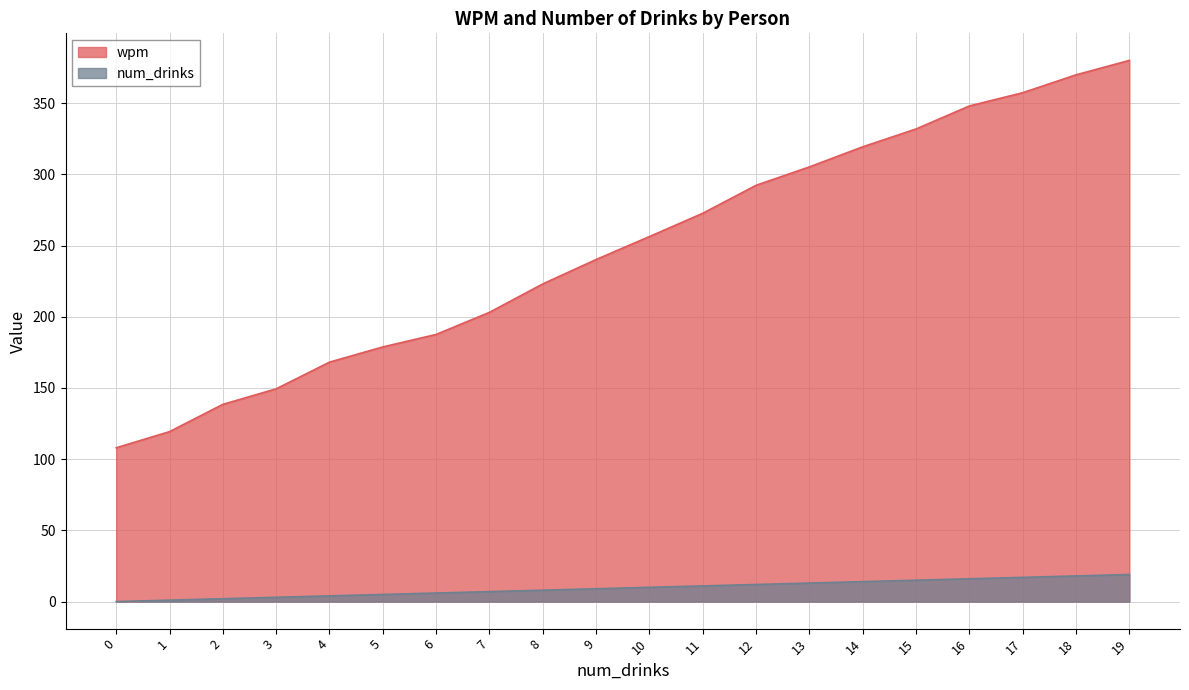

At which category is the sum across all series the highest?

19